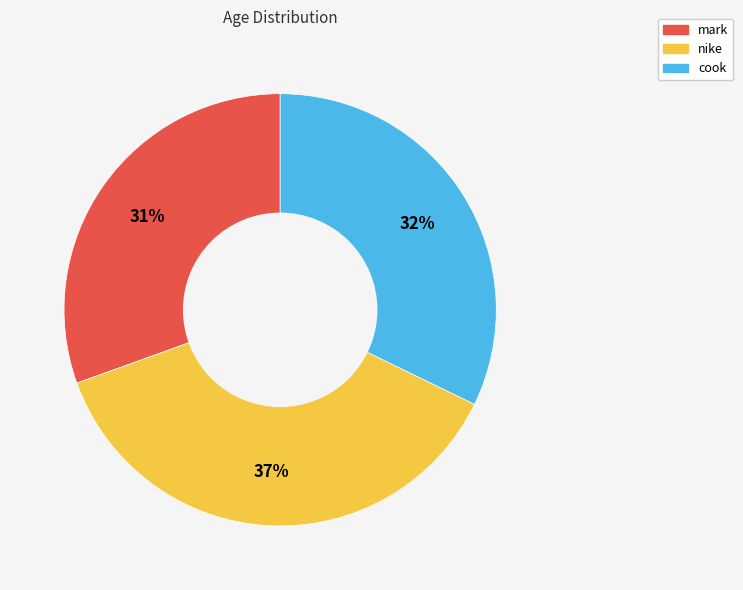

Do nike and cook together represent more than half of the pie?

Yes